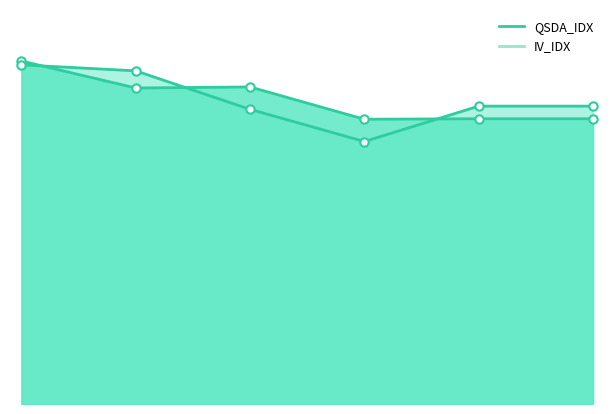

What is the difference between the maximum and minimum values in the QSDA_IDX series?

448.3